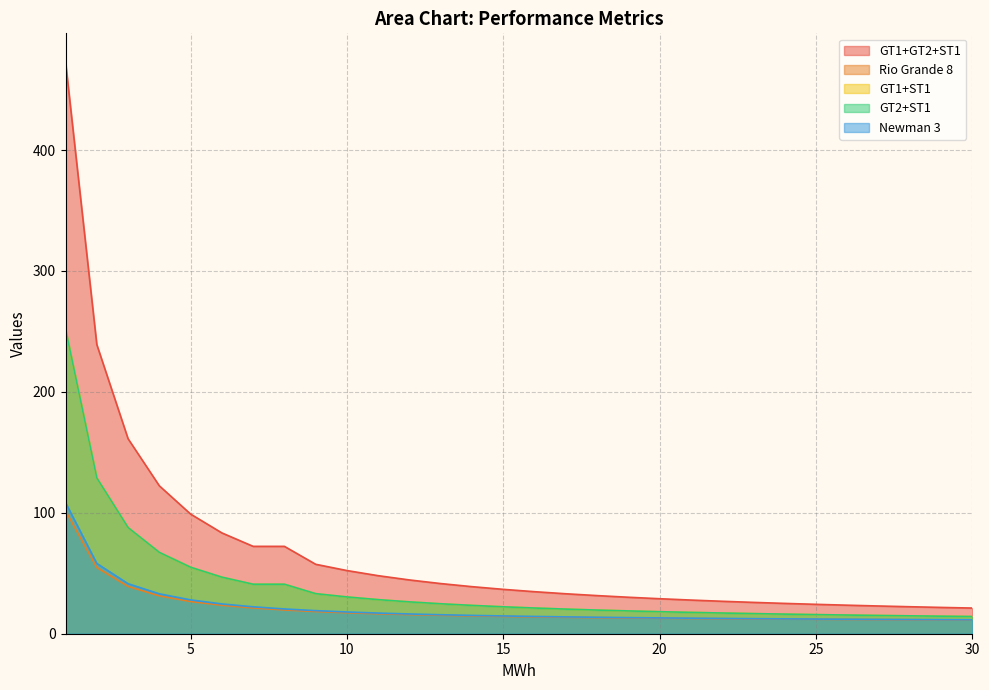

What is the value of the GT1+GT2+ST1 point at the 2nd from the left?

239.2